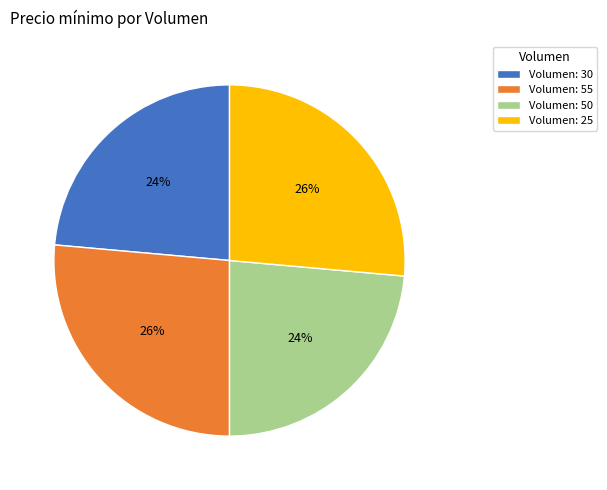

What percentage is the Volumen: 55 slice, to the nearest percent?

26%